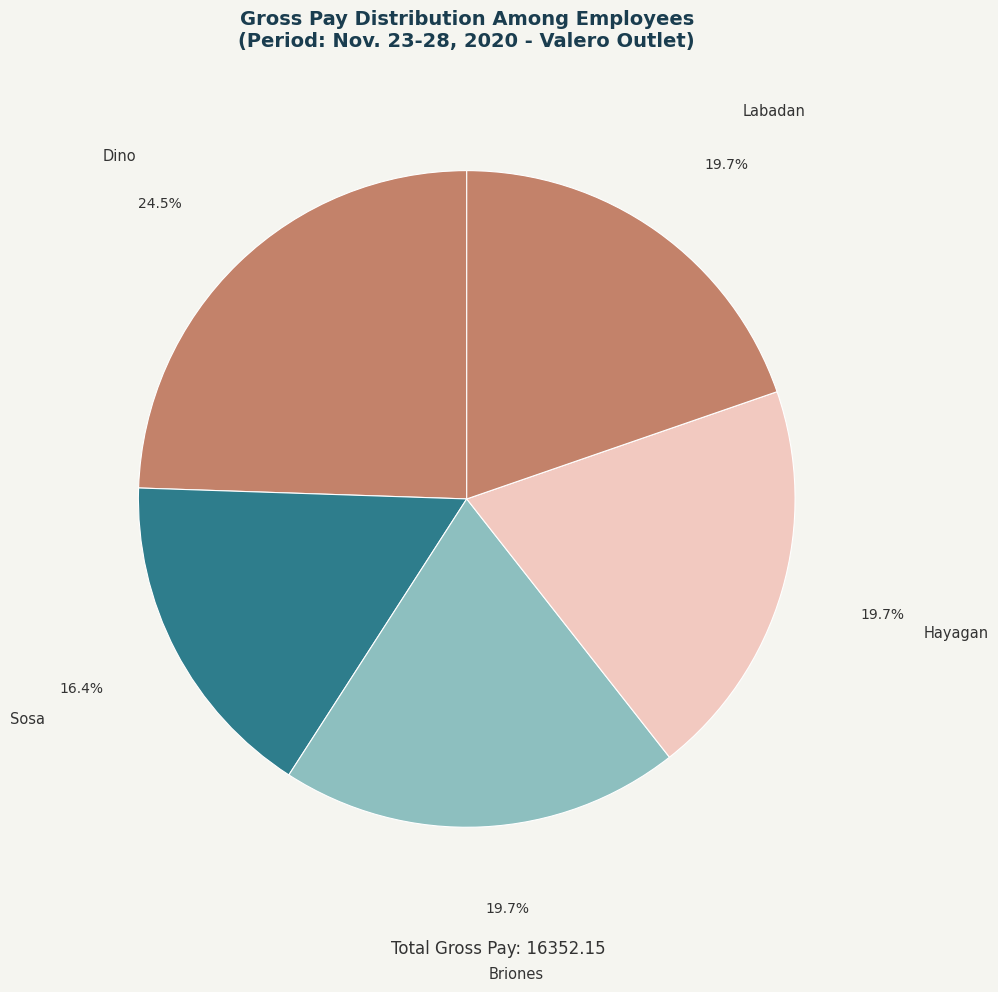

How many segments does this pie chart have?

5